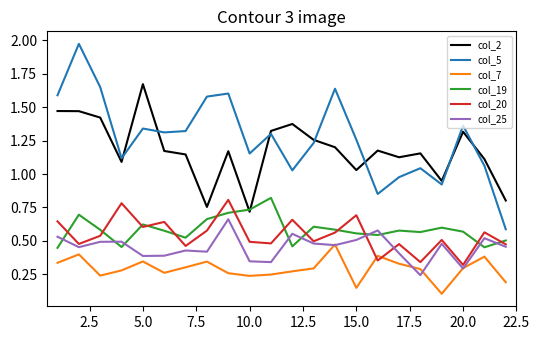

True or false: col_2 and col_25 cross at least once.

False